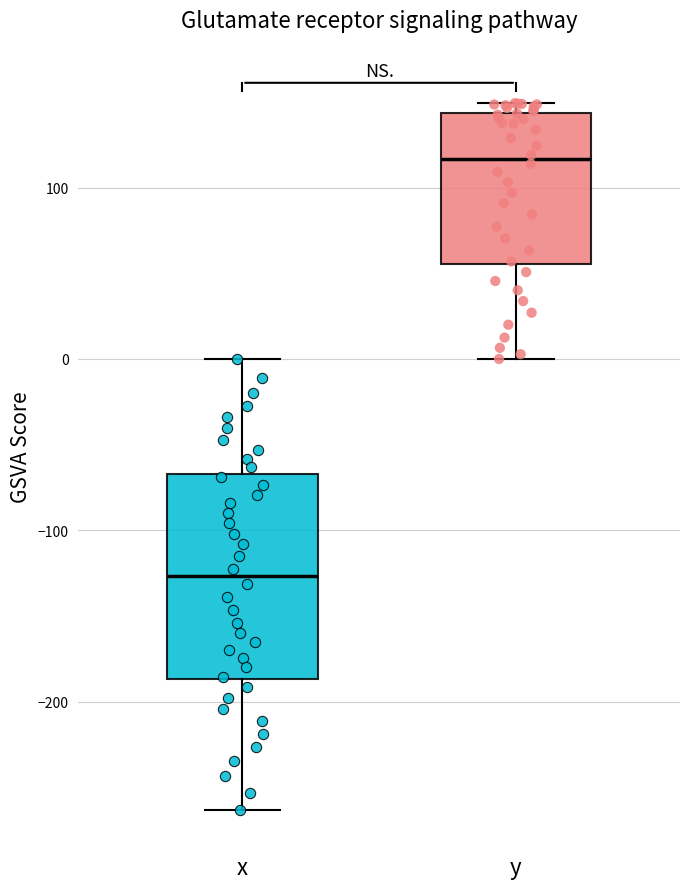

Reading left to right, transcribe this box plot: for each box, give where its median line is, the range the box spans, and where its two whiskers end, as read against the y-axis. The values are not printed on the chart, so give them approximately, as read against the axis.

x: median -130, box -190 to -70, whiskers -260 to 0
y: median 120, box 60 to 140, whiskers 0 to 150